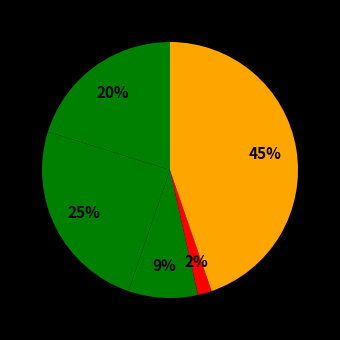

Count the number of slices in the pie.

5